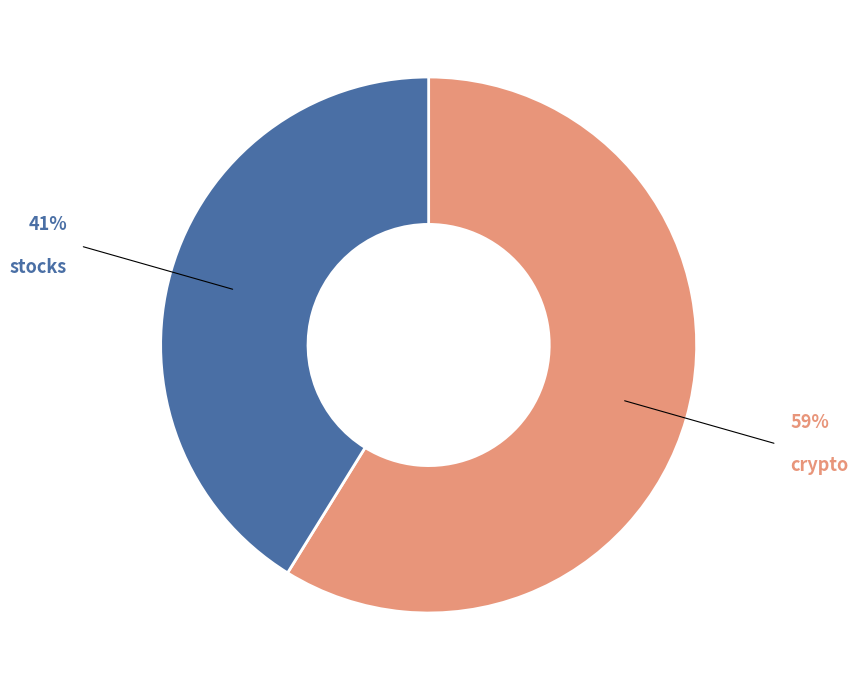

True or false: crypto accounts for 59% of the total.

True